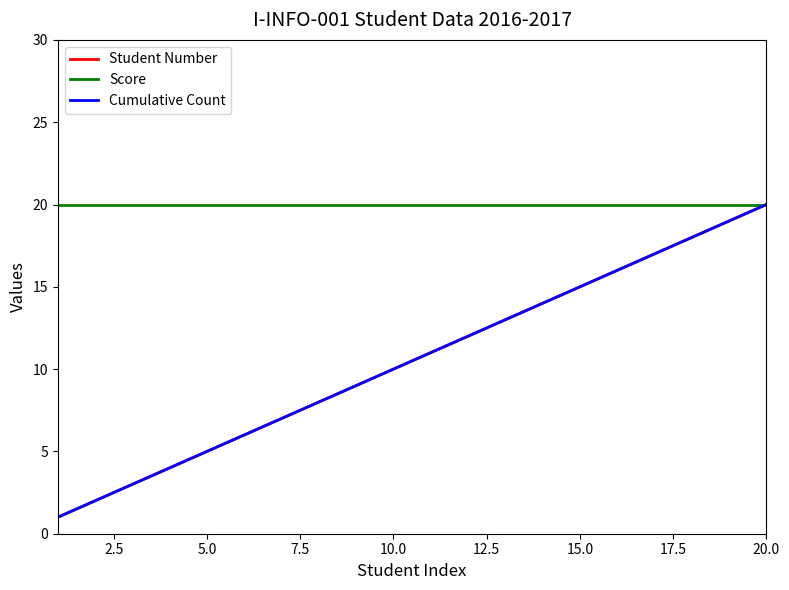

Reading left to right, extract all data points from this chart.

Student Number: 1	2	3	4	5	6	7	8	9	10	11	12	13	14	15	16	17	18	19	20
Score: 20	20	20	20	20	20	20	20	20	20	20	20	20	20	20	20	20	20	20	20
Cumulative Count: 1	2	3	4	5	6	7	8	9	10	11	12	13	14	15	16	17	18	19	20